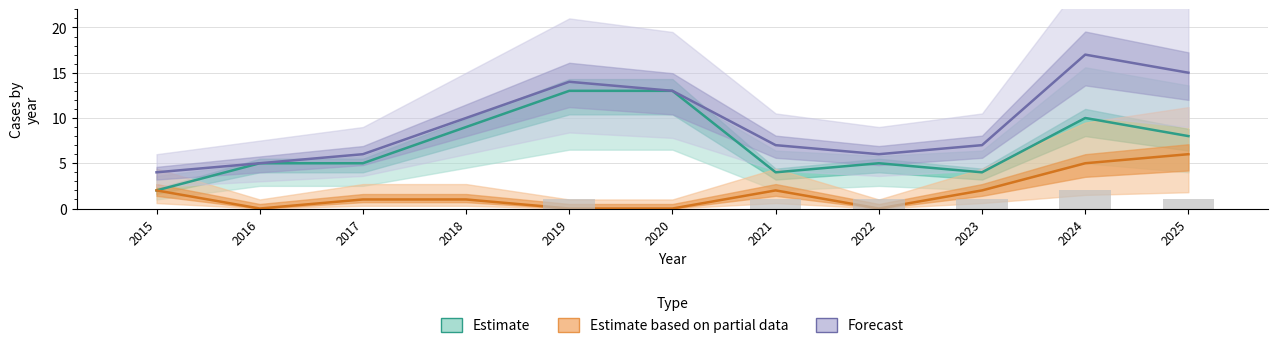

How many data points in Estimate are less than 5?

3